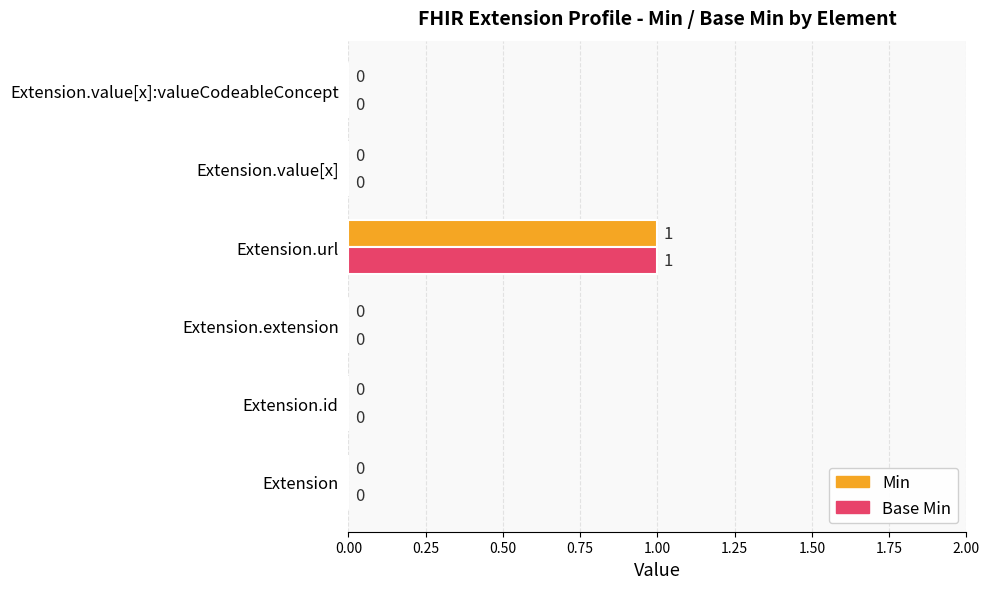

How many Min values are between 0 and 1?

6